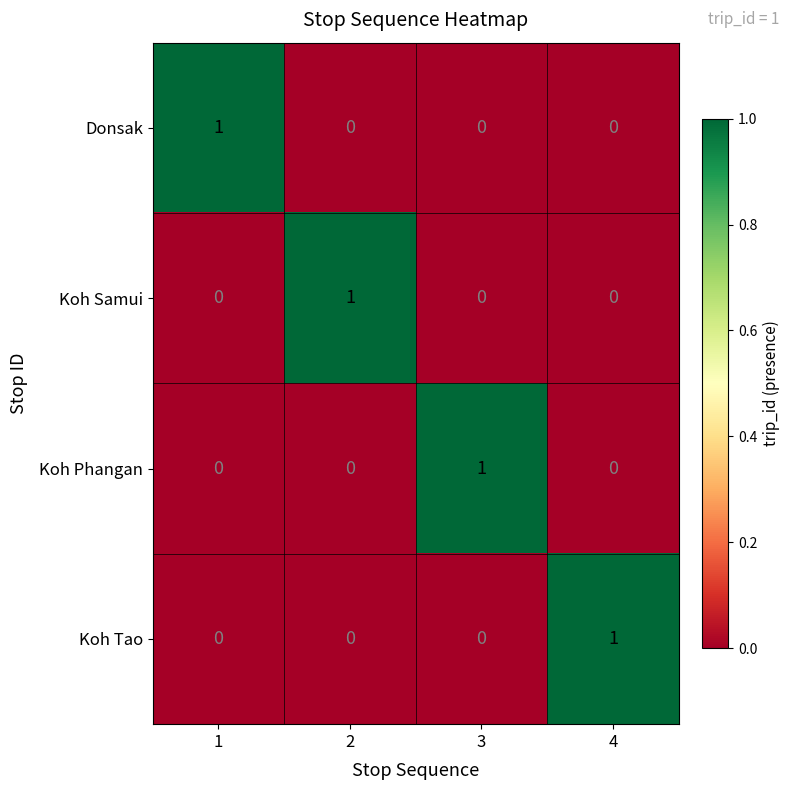

Reading right to left, what are all the values shown in this chart?

Donsak: 0	0	0	1
Koh Samui: 0	0	1	0
Koh Phangan: 0	1	0	0
Koh Tao: 1	0	0	0